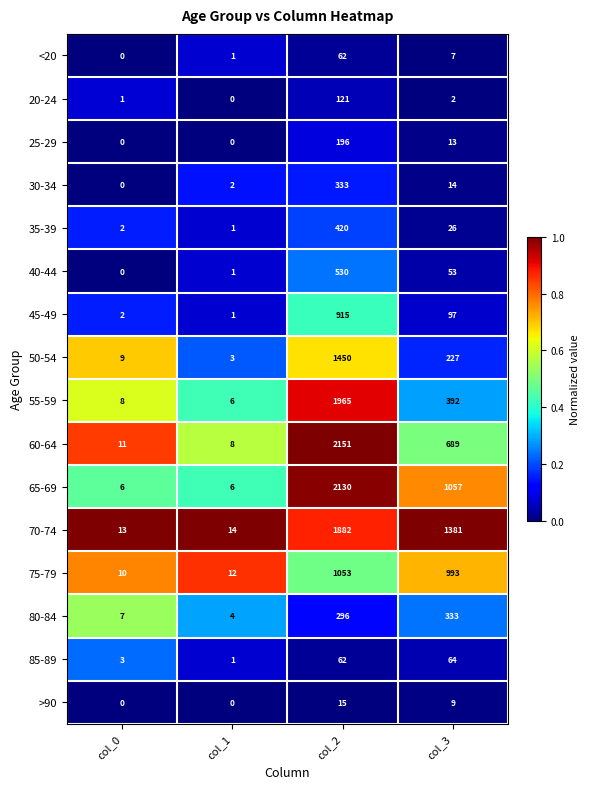

Count the number of data series in this chart.

16